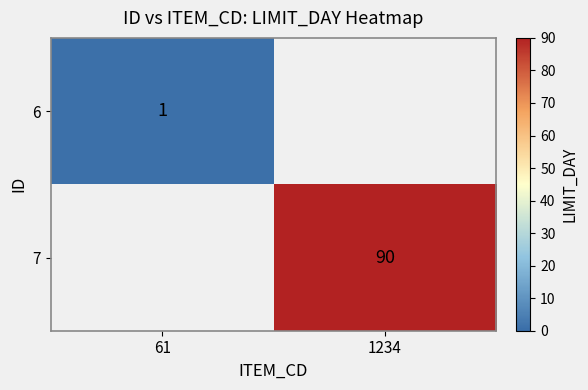

The value of 6 at 61 is 1. True or false?

True